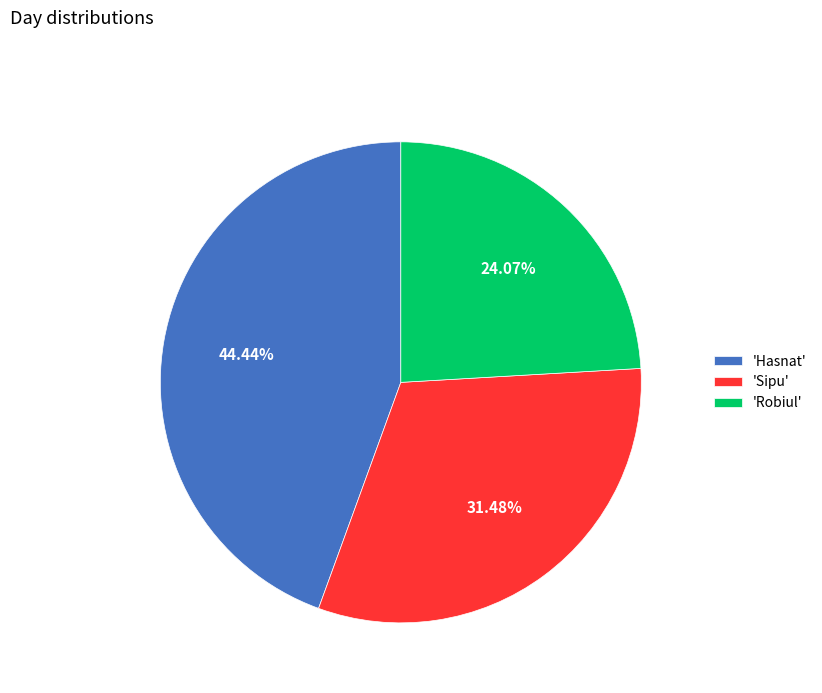

How many slices are in this pie chart?

3